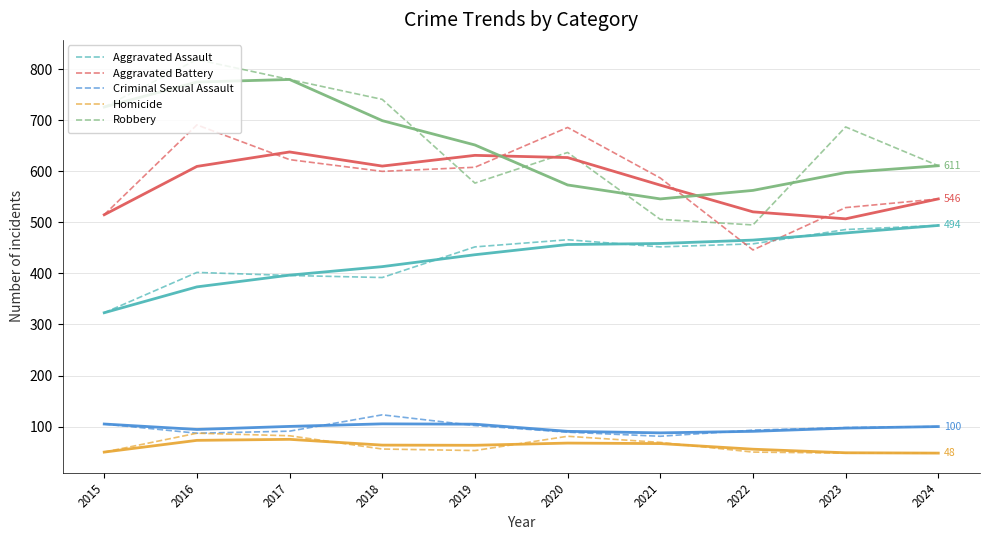

What is the smallest value displayed?

48.0